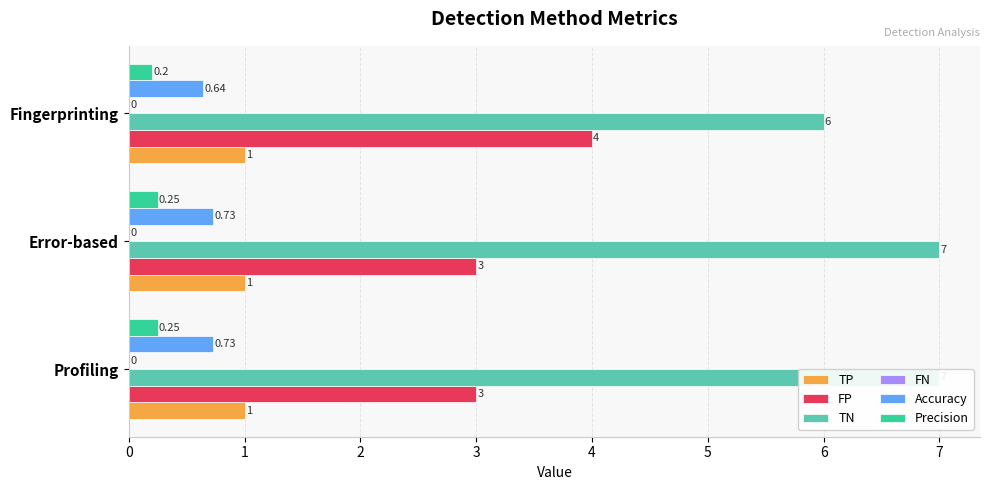

True or false: Precision has a value of 0.4 at Profiling.

False